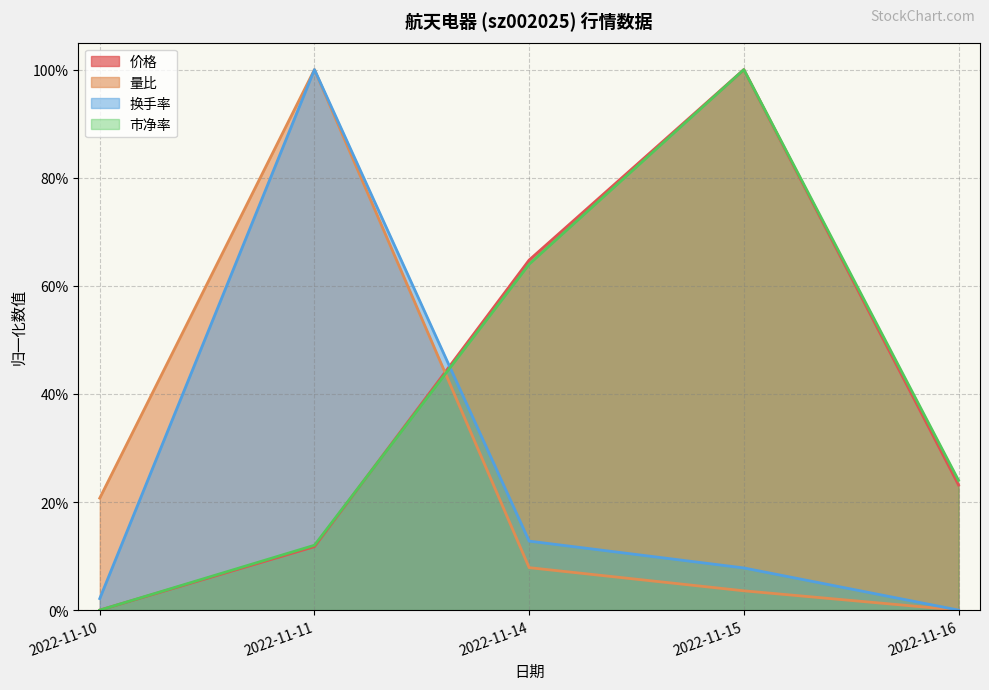

Which category has the lowest value in the 价格 series?

2022-11-10